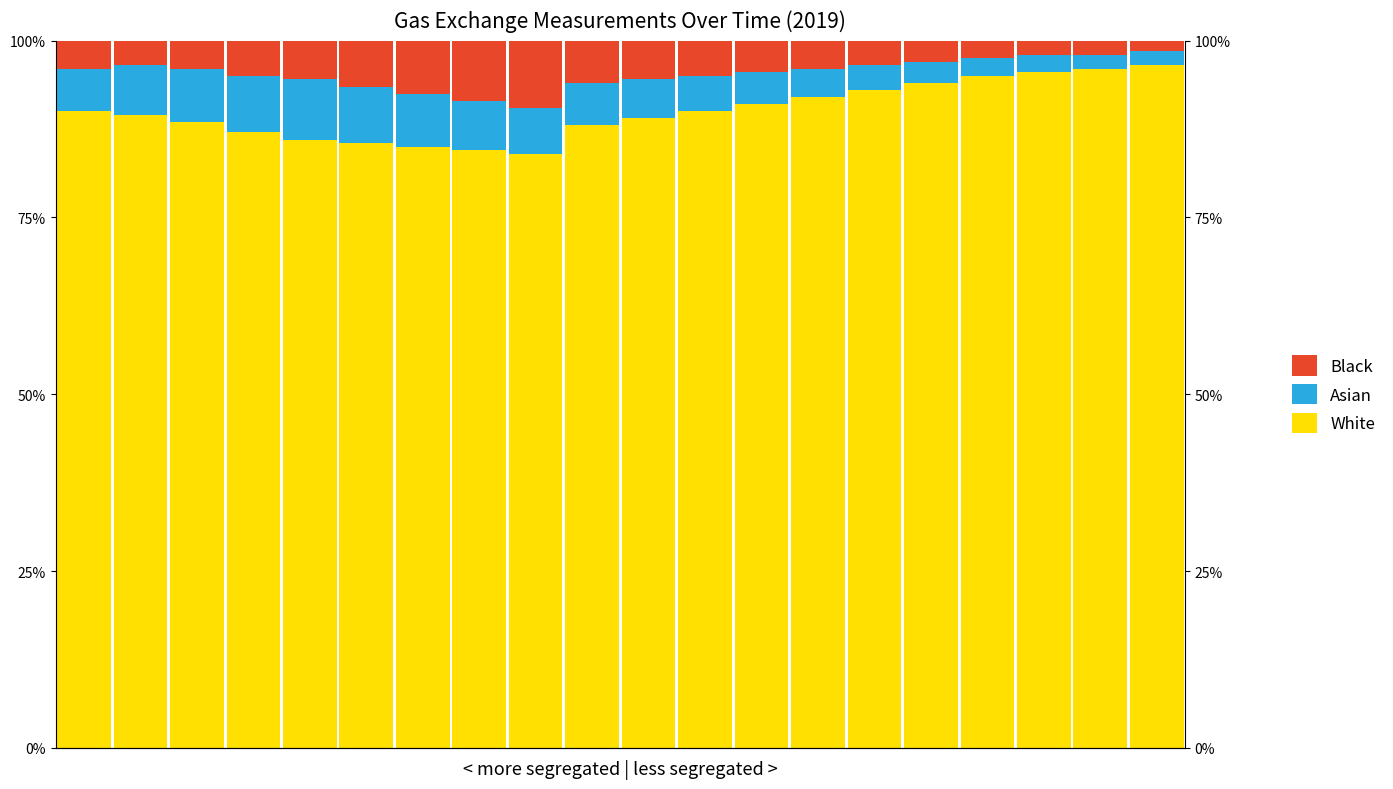

How many values in the Asian series exceed 6?

8